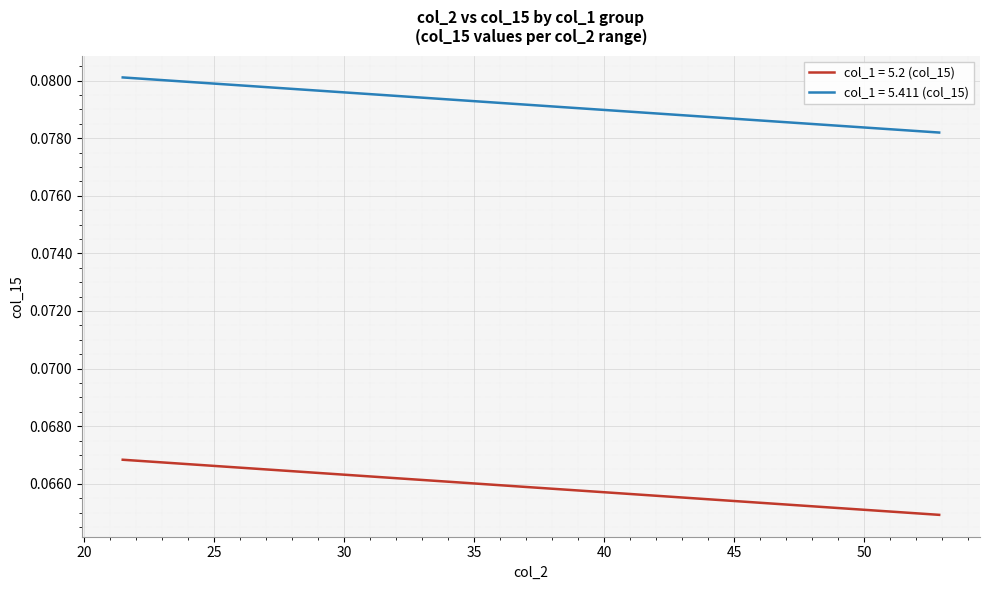

True or false: col_1 = 5.411 (col_15) and col_1 = 5.2 (col_15) cross at least once.

False